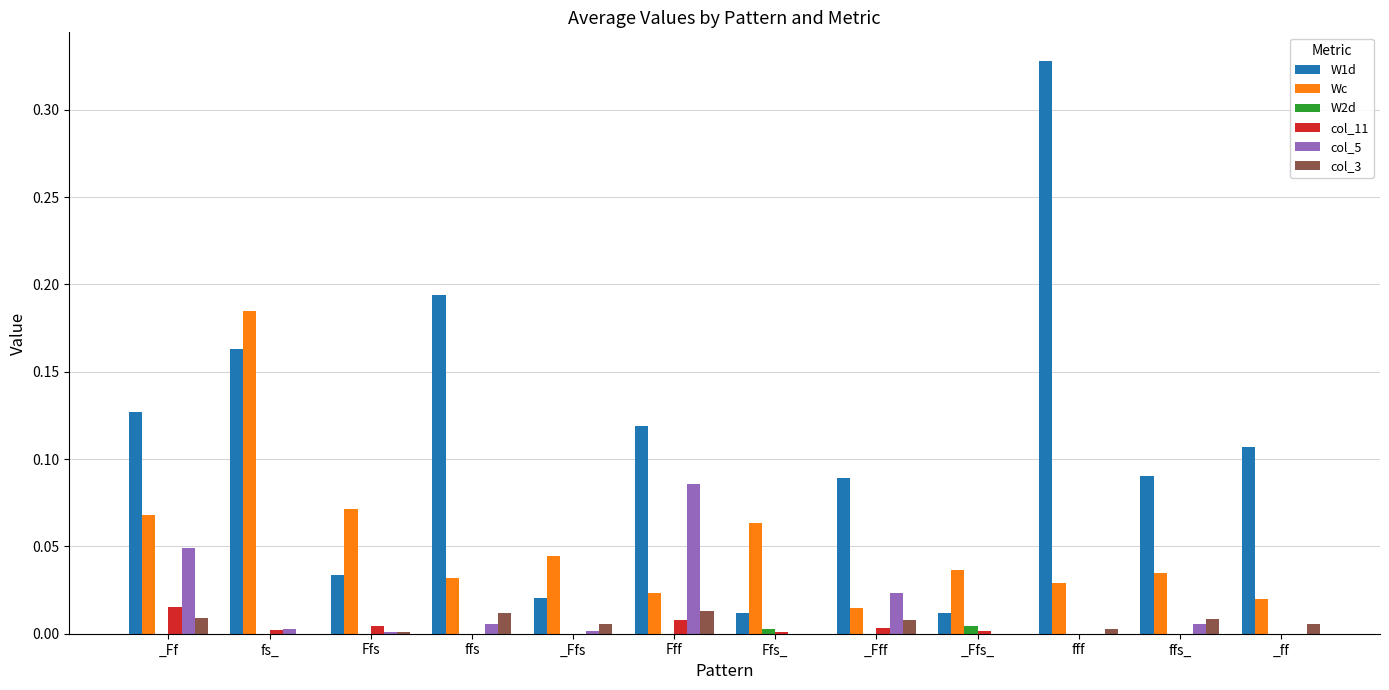

Which series has the largest total across all categories?

W1d